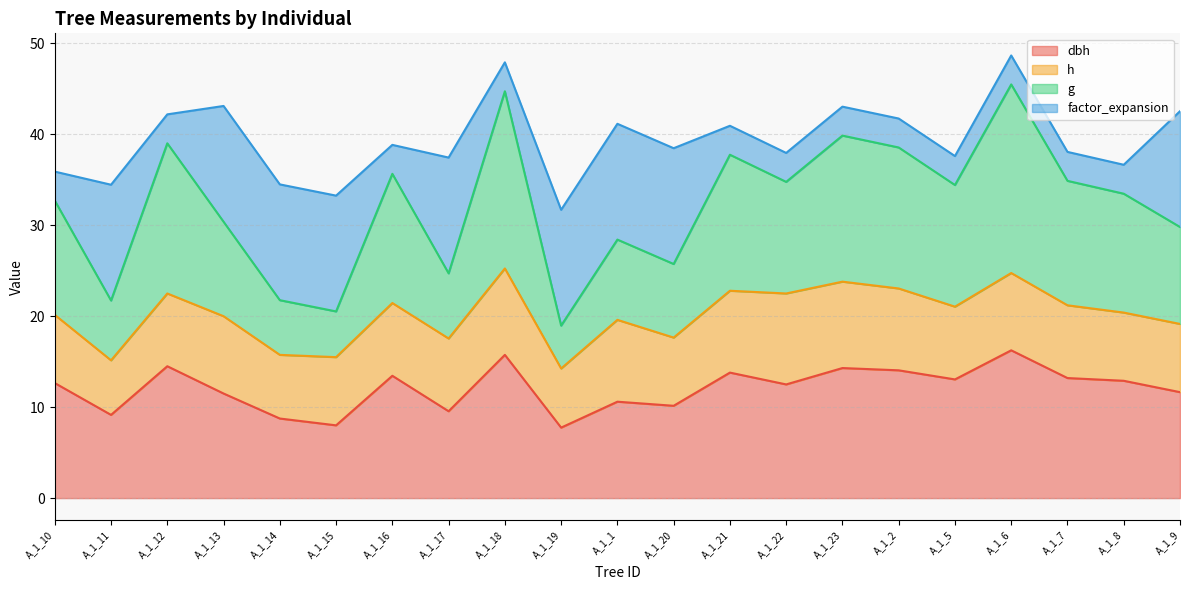

Which series has the widest spread of values?

g